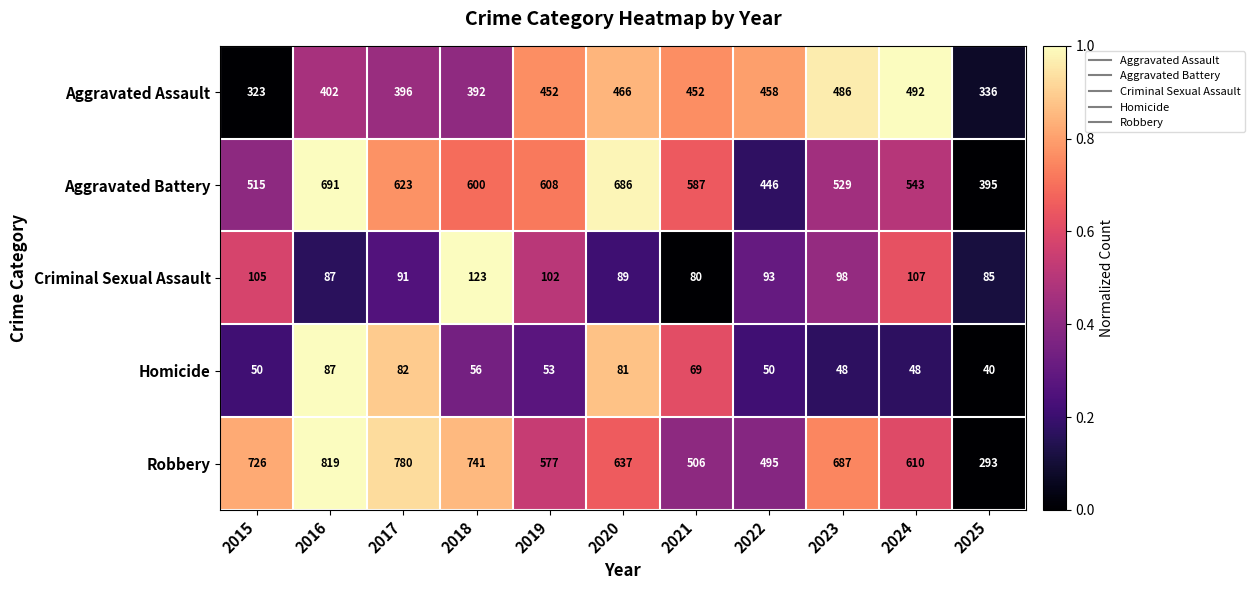

What is the difference between the maximum and minimum values in the Criminal Sexual Assault series?

43